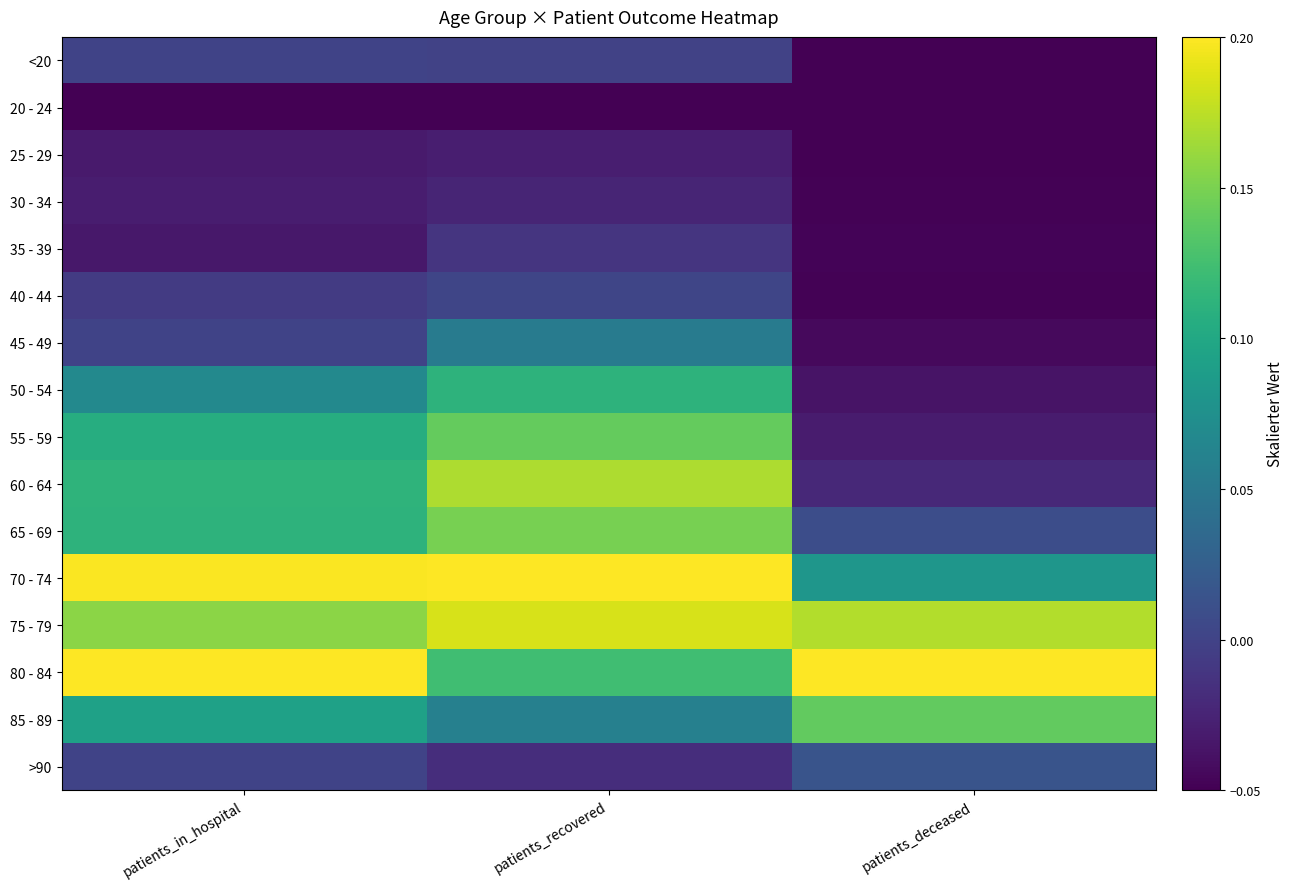

How many series are shown in this chart?

16